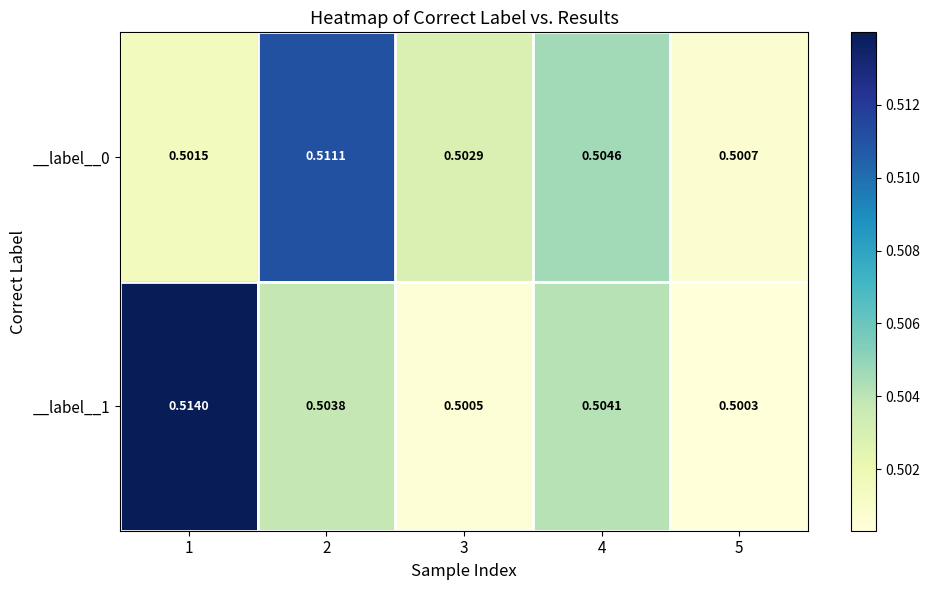

Is the value of __label__0 at 3 greater than the value of __label__1 at 5?

Yes